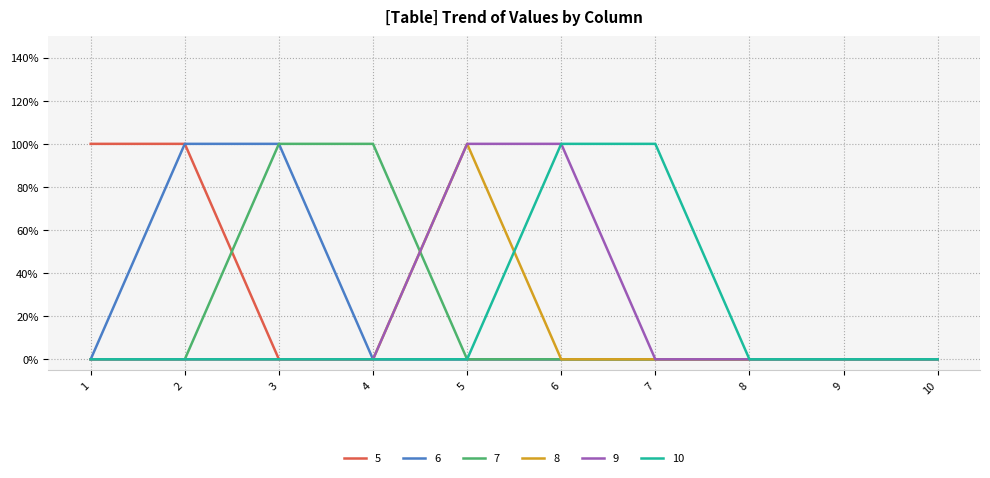

What are all the series names shown in the legend?

5, 6, 7, 8, 9, 10